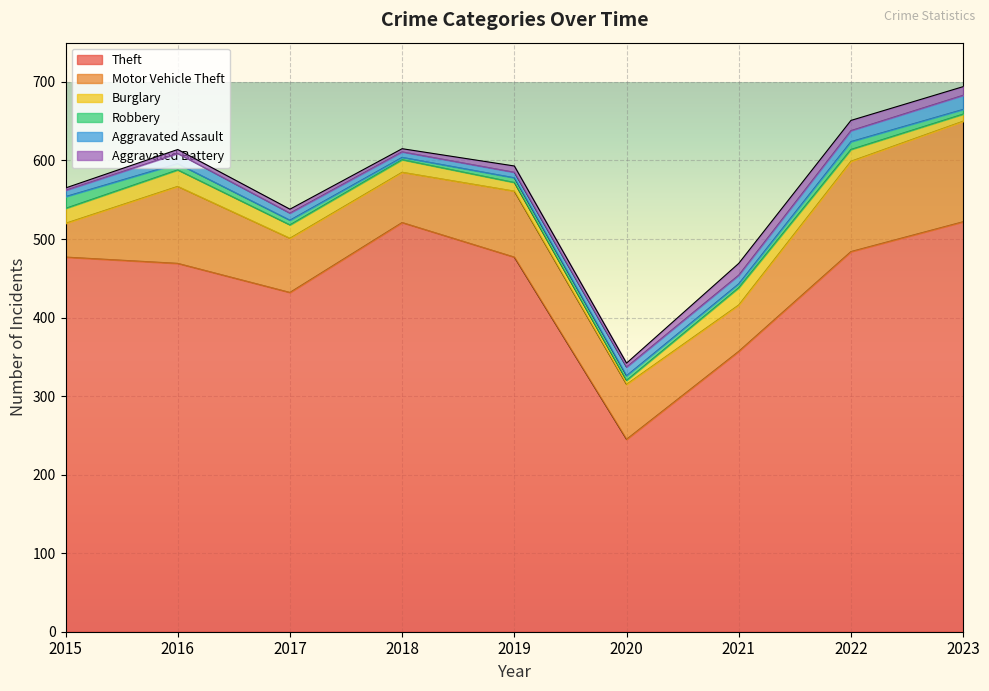

True or false: Motor Vehicle Theft has a value of 70 at 2020.

True